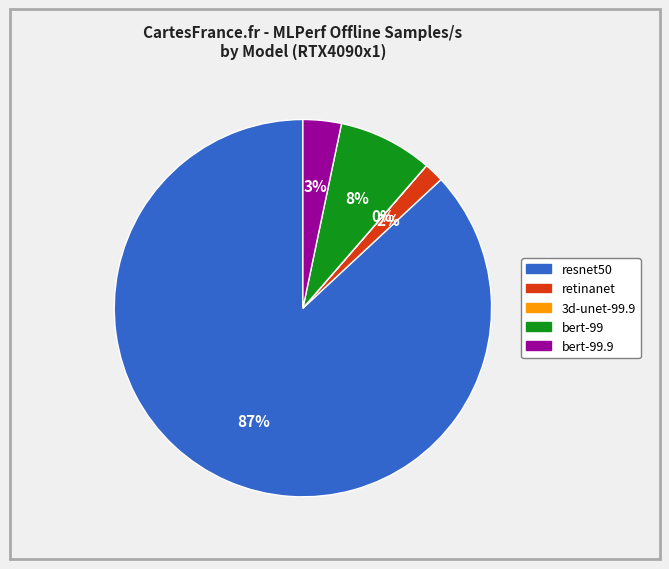

Is there a majority slice in this chart?

Yes